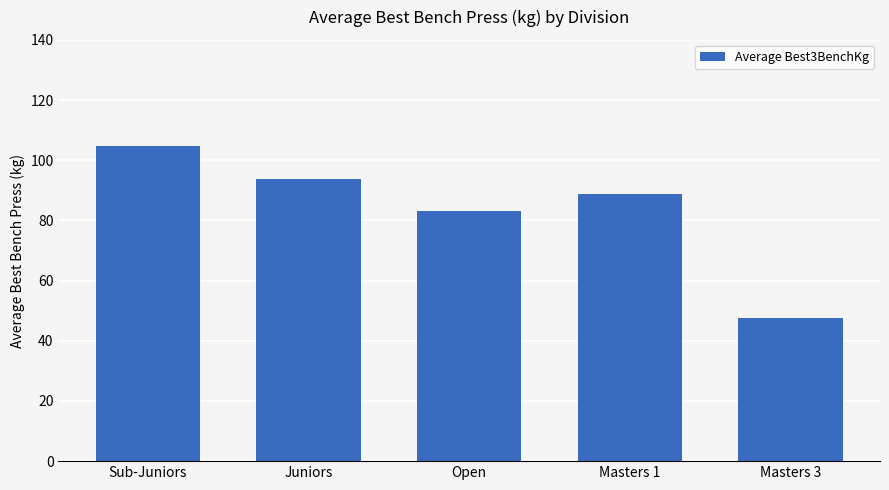

What is the label of the 1st bar from the right?

Masters 3